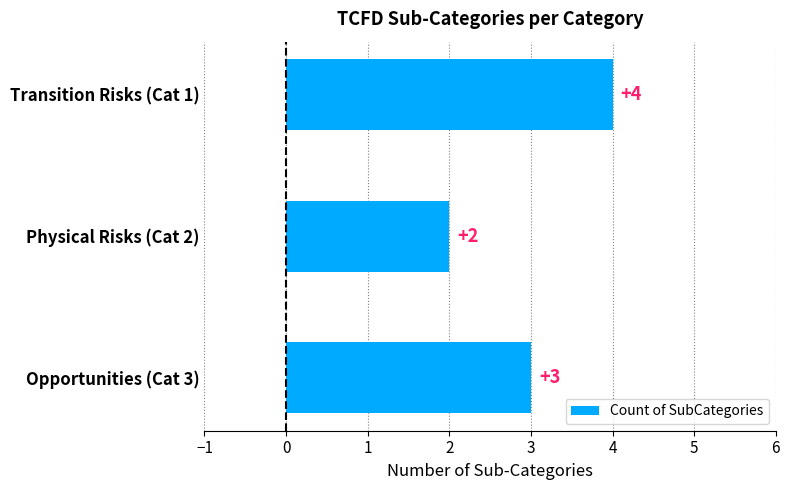

At which label is the value closest to 3?

Opportunities (Cat 3)